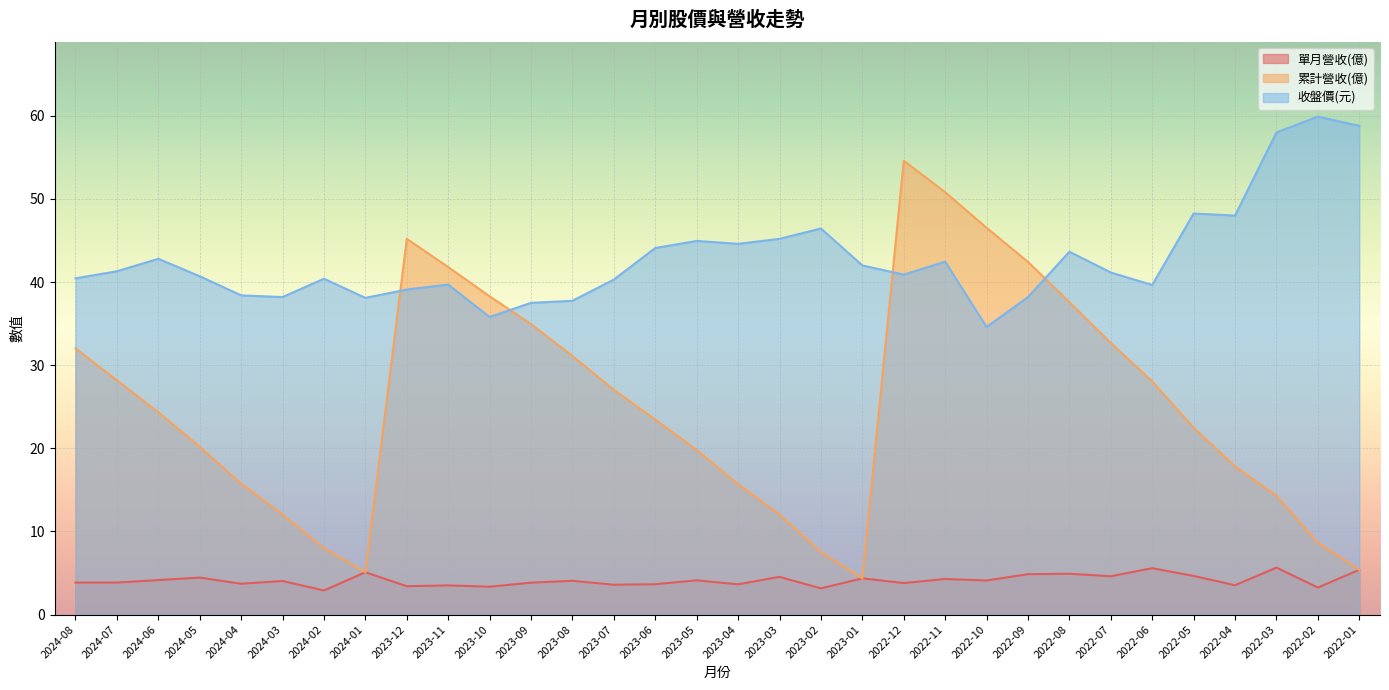

True or false: 累計營收(億) and 單月營收(億) intersect in this chart.

False